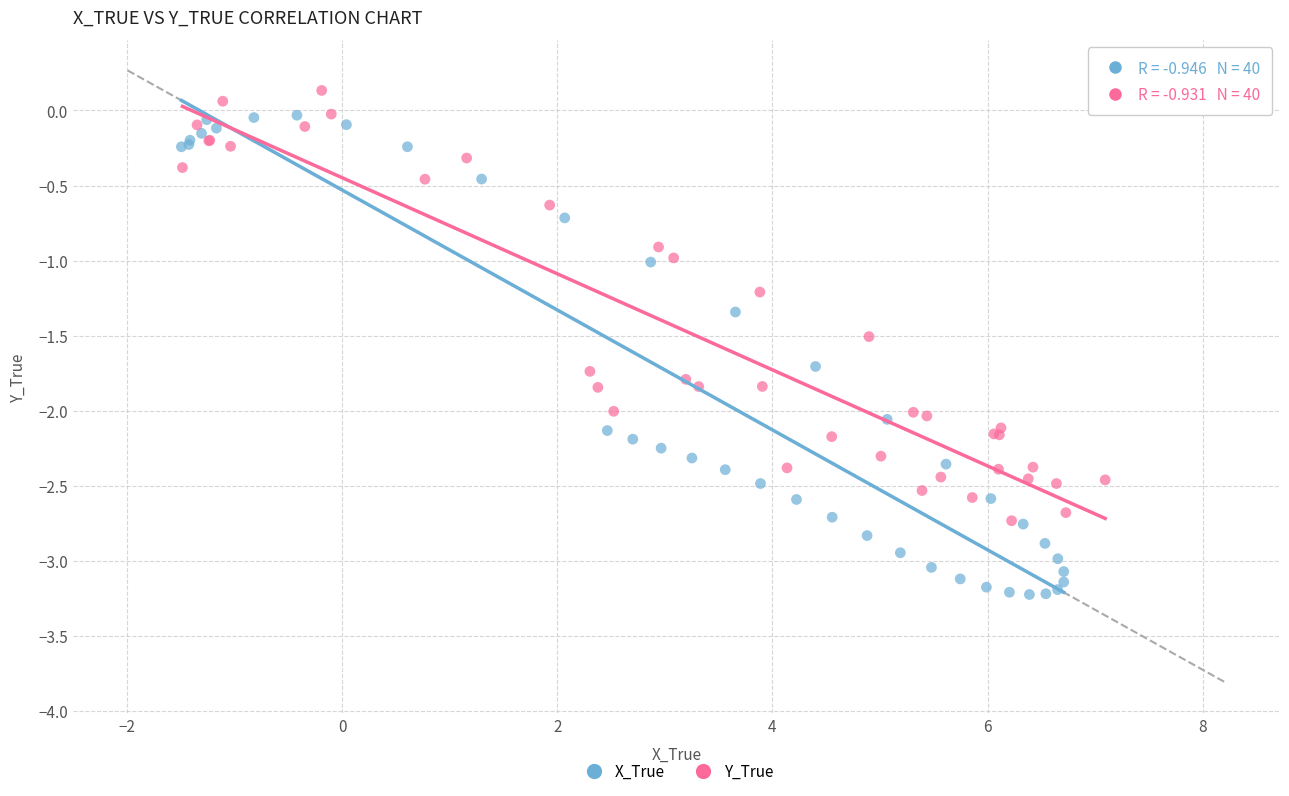

Which series has the widest spread of Y values?

X_True